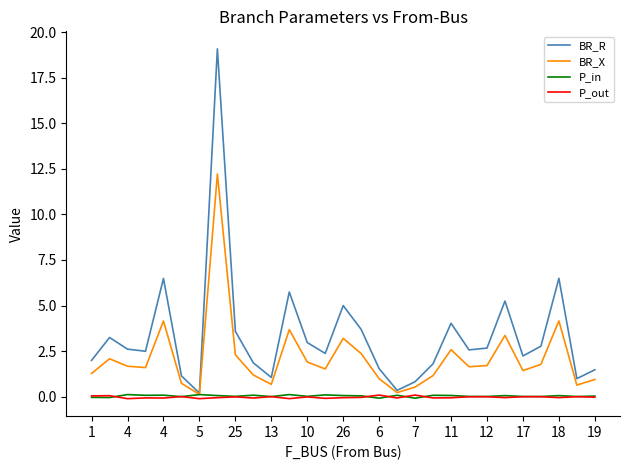

Does the chart display data point markers on the line(s)?

No